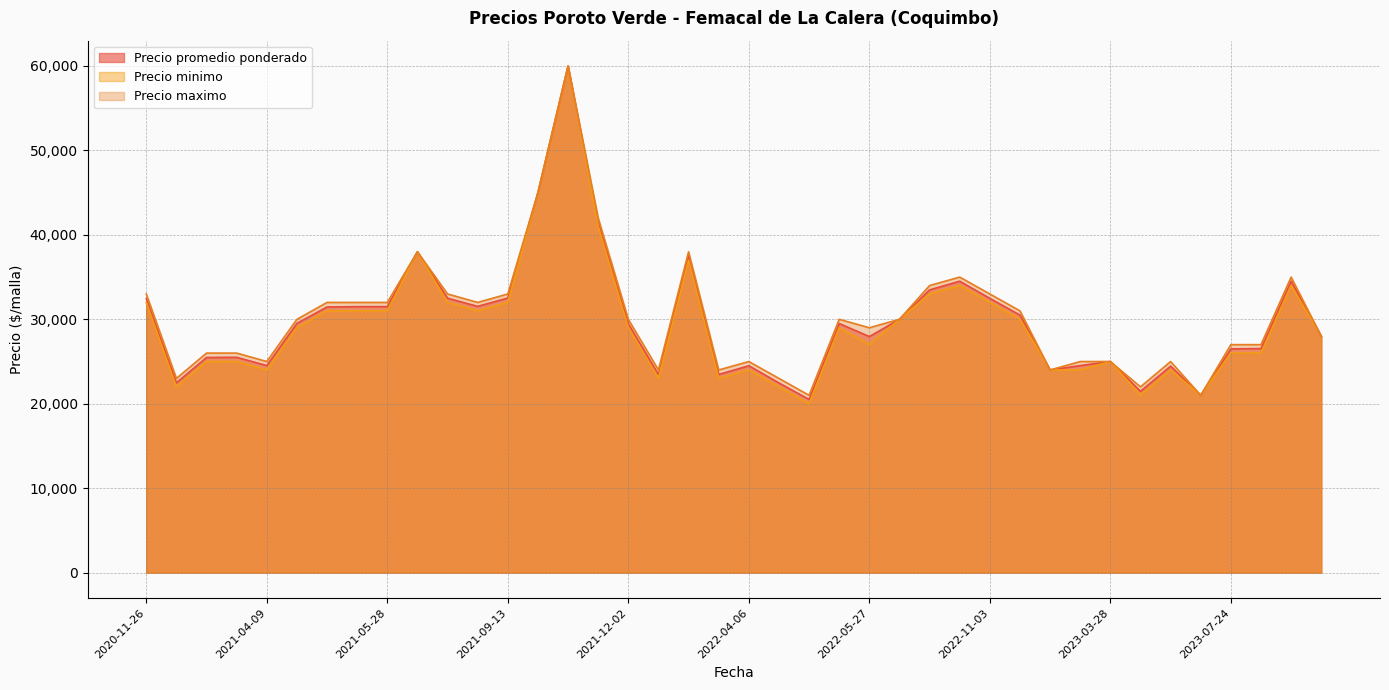

How many values in the Precio maximo series are below 30000?

19